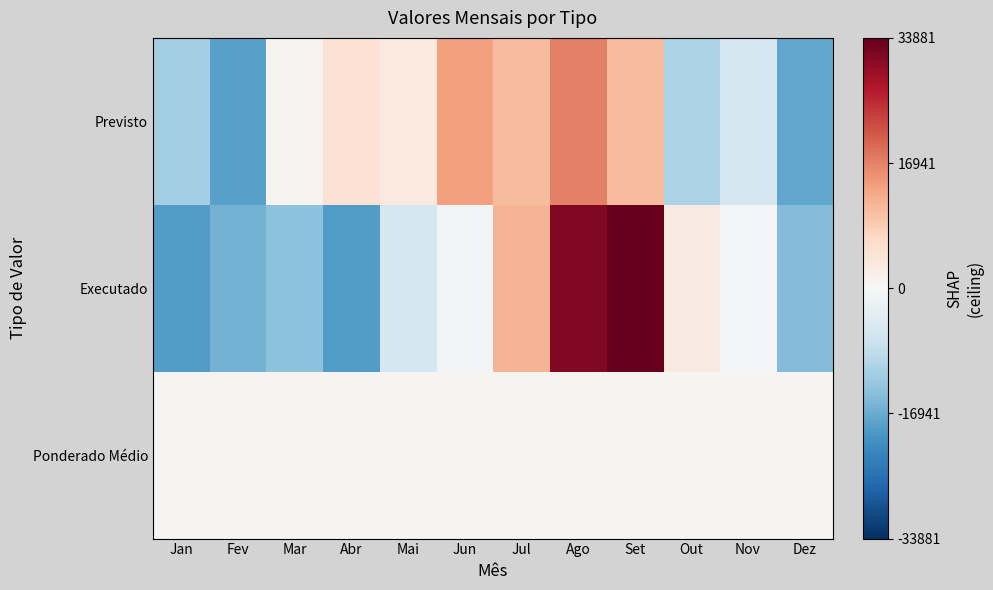

List the series in order of their peak value, highest first.

Executado, Previsto, Ponderado Médio